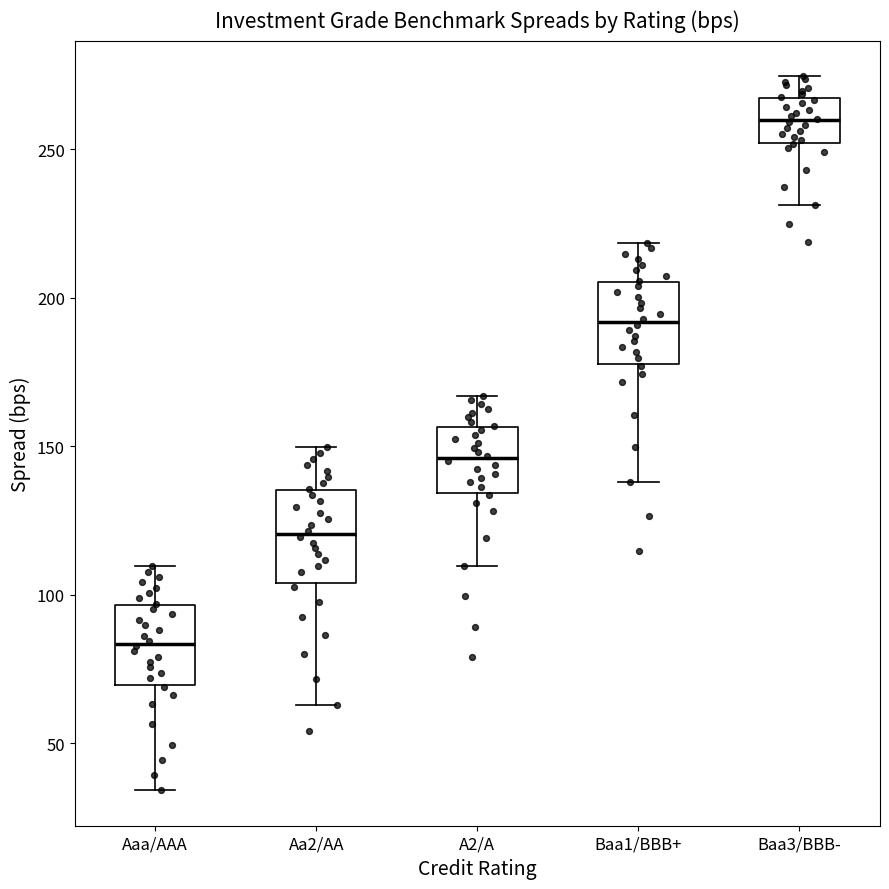

Where does the median line of the box for Aaa/AAA sit on the y-axis? The values are not printed on the chart, so give them approximately, as read against the axis.

85